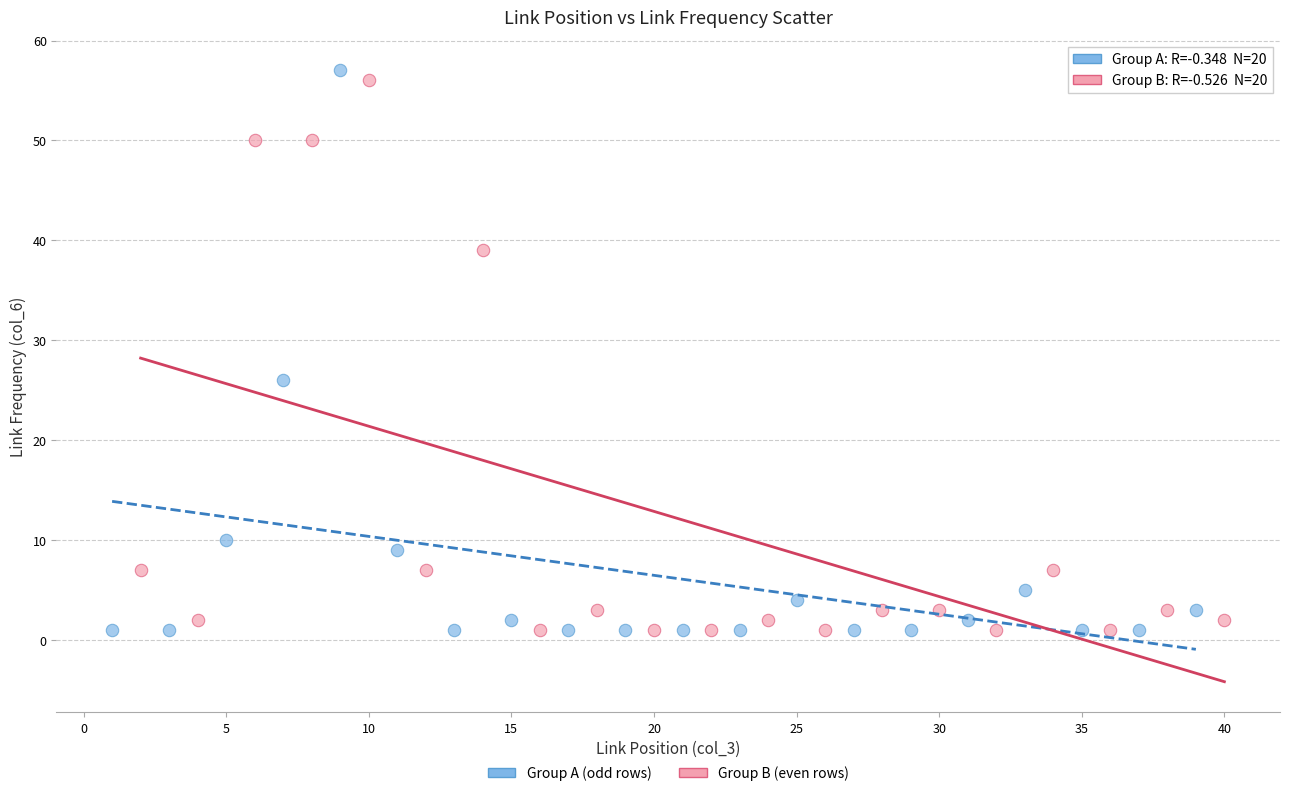

What are all the series names shown in the legend?

Group A (odd rows), Group B (even rows)